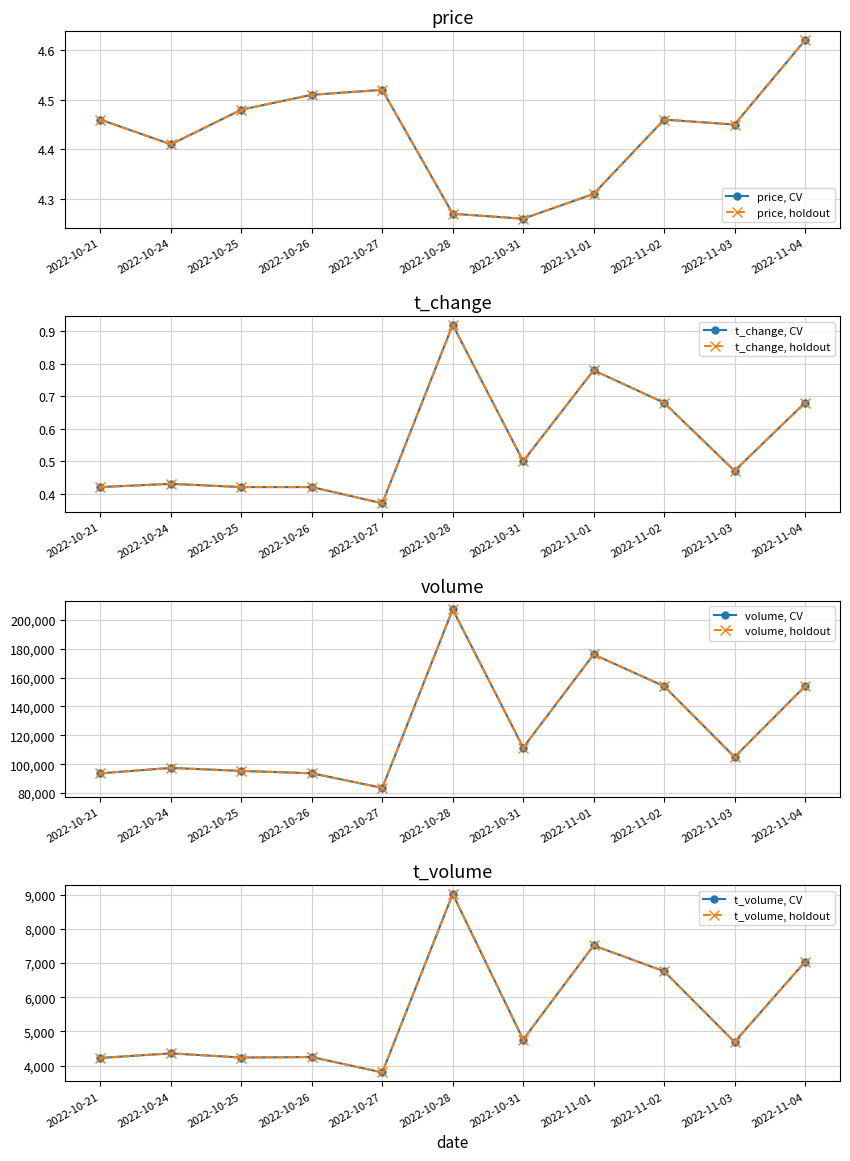

The t_change series shows 1.1 at 2022-11-04. True or false?

False